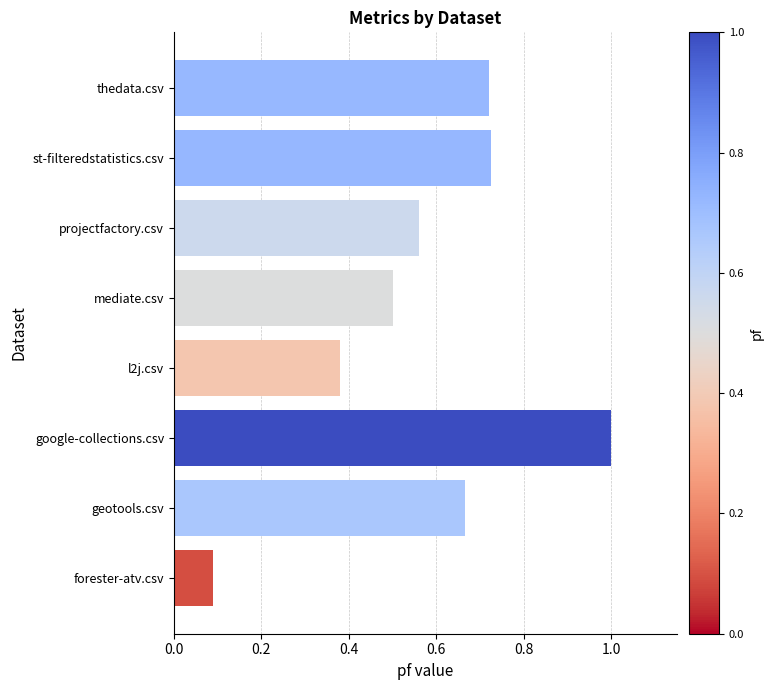

Which label corresponds to the largest value in the chart?

google-collections.csv